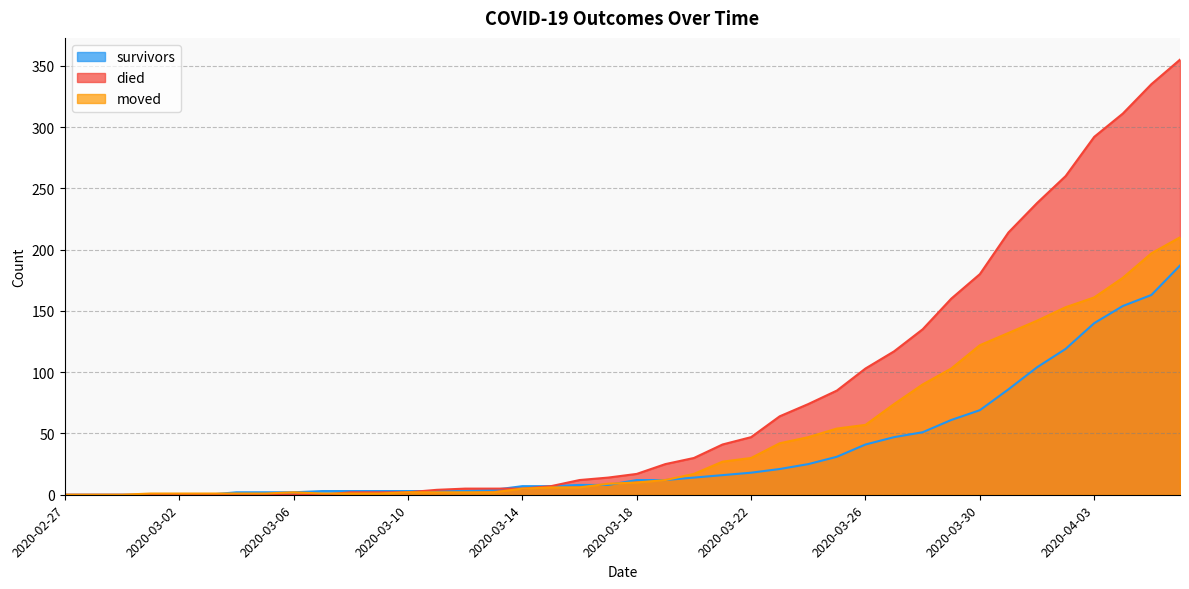

Reading right to left, list all the values displayed in this chart.

survivors: 187	163	154	140	119	104	86	69	61	51	47	41	31	25	21	18	16	14	12	12	8	8	7	7	4	3	3	3	3	3	3	2	2	2	0	0	0	0	0	0
died: 355	335	311	292	260	238	214	180	160	135	117	103	85	74	64	47	41	30	25	17	14	12	7	5	5	5	4	2	2	2	0	0	0	0	0	0	0	0	0	0
moved: 210	197	177	161	153	142	132	122	103	90	74	57	54	47	42	30	27	17	12	10	9	6	6	5	2	2	2	2	1	1	1	2	1	1	1	1	1	0	0	0